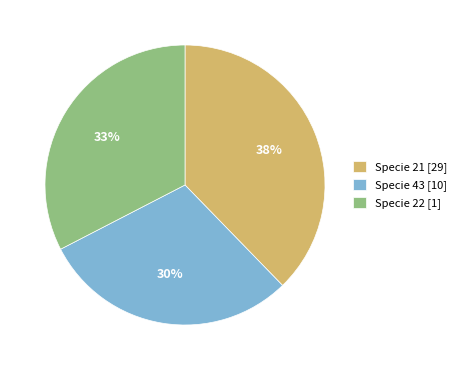

Is there a majority slice in this chart?

No